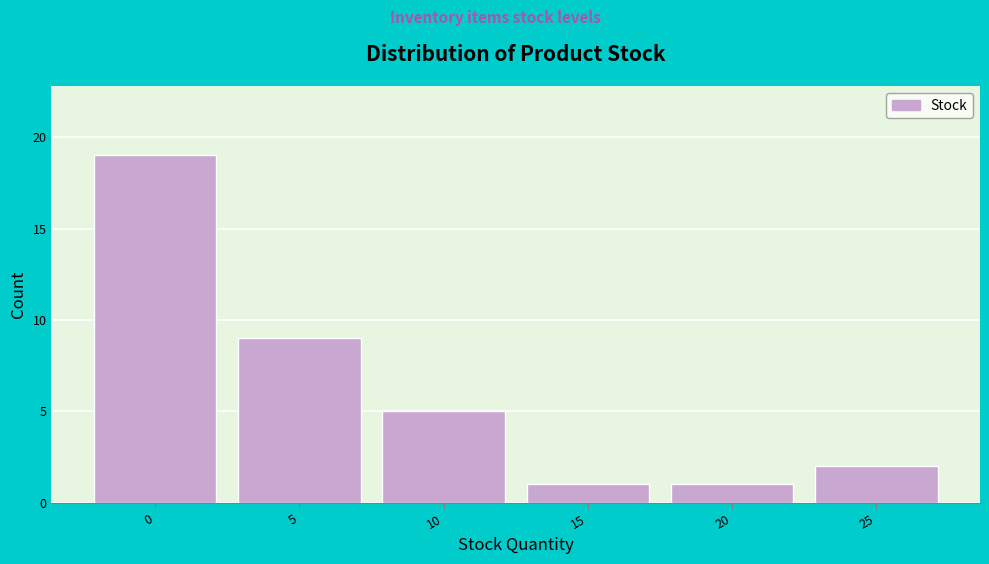

Reading left to right, list all the values displayed in this chart.

0=19	5=9	10=5	15=1	20=1	25=2